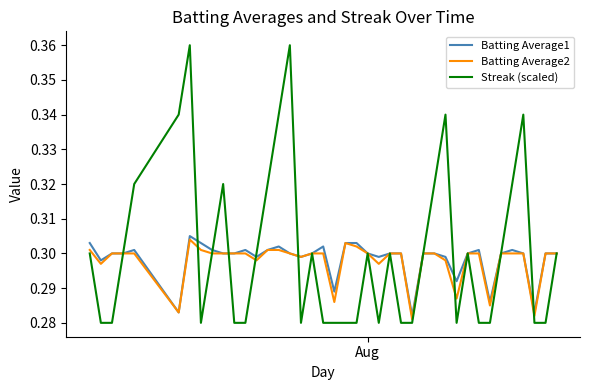

How many lines are shown in the chart?

3